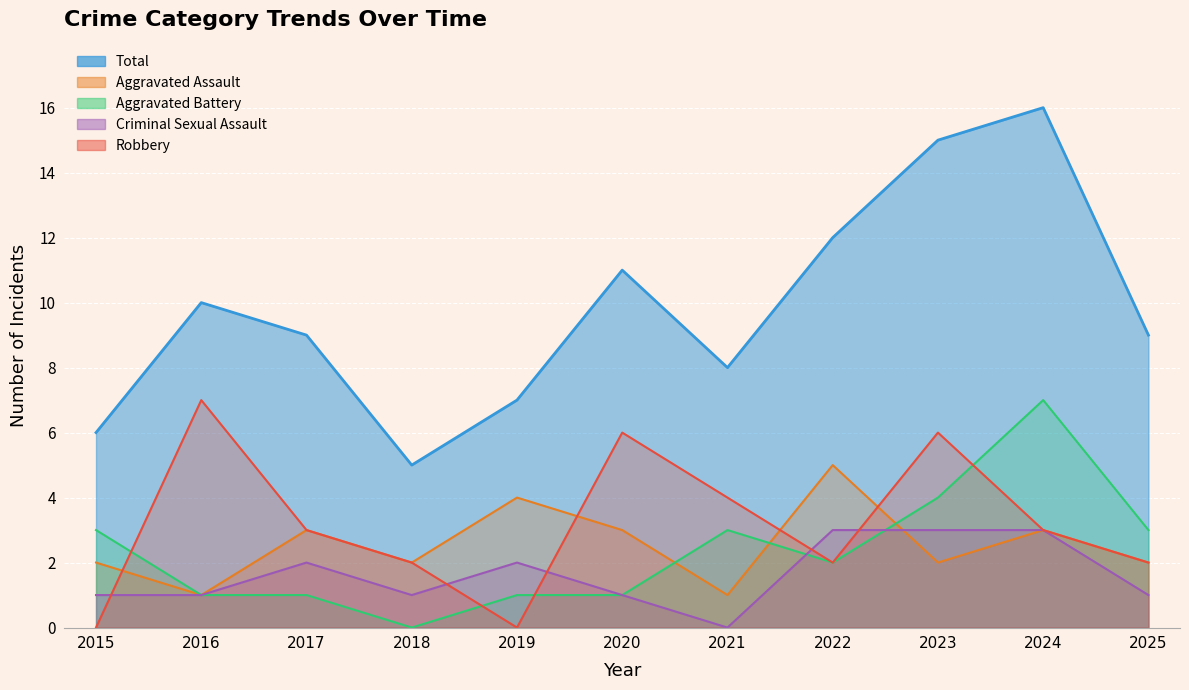

Which series changed the most between 2015 and 2020?

Robbery